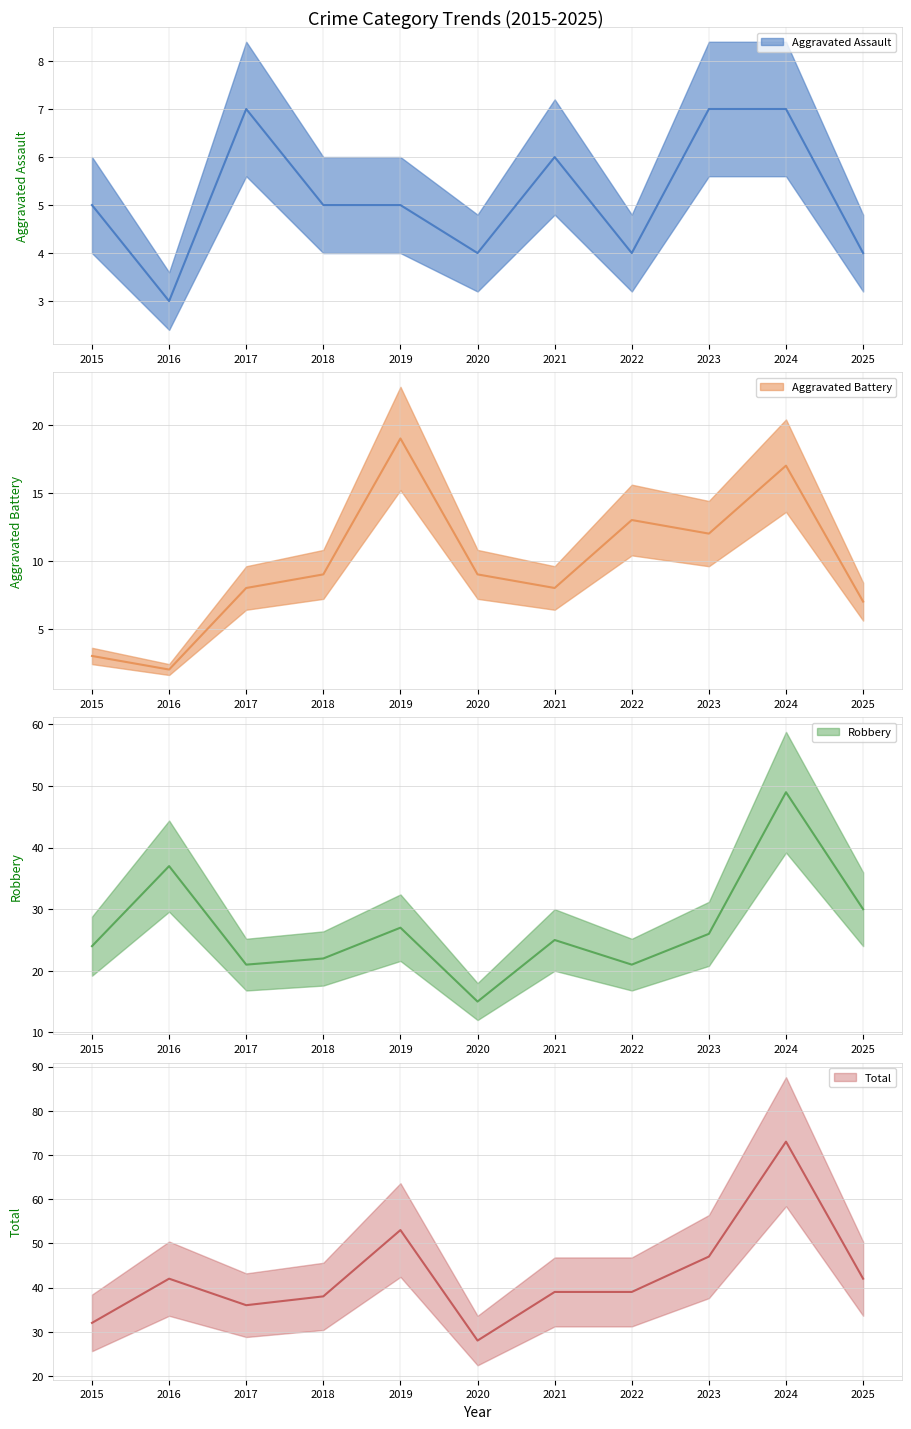

Reading left to right, extract all data points from this chart.

Aggravated Assault (mean): 2015=5	2016=3	2017=7	2018=5	2019=5	2020=4	2021=6	2022=4	2023=7	2024=7	2025=4
Aggravated Battery (mean): 2015=3	2016=2	2017=8	2018=9	2019=19	2020=9	2021=8	2022=13	2023=12	2024=17	2025=7
Robbery (mean): 2015=24	2016=37	2017=21	2018=22	2019=27	2020=15	2021=25	2022=21	2023=26	2024=49	2025=30
Total (mean): 2015=32	2016=42	2017=36	2018=38	2019=53	2020=28	2021=39	2022=39	2023=47	2024=73	2025=42